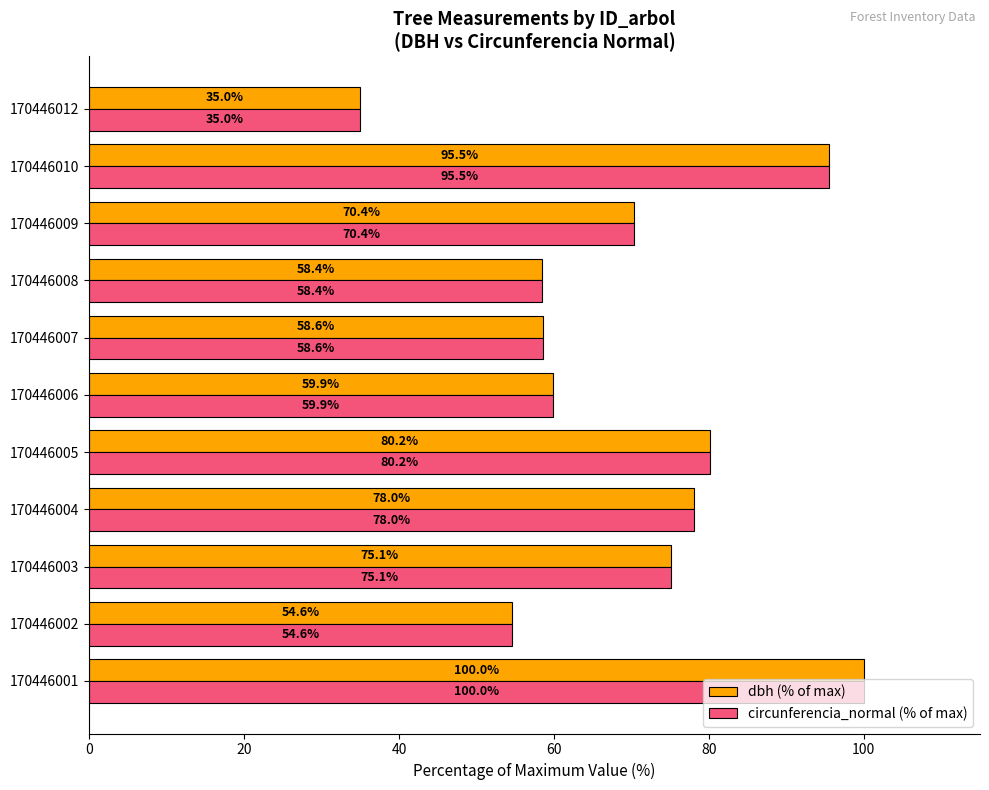

Rank the categories by circunferencia_normal (% of max) value from lowest to highest.

170446012, 170446002, 170446008, 170446007, 170446006, 170446009, 170446003, 170446004, 170446005, 170446010, 170446001